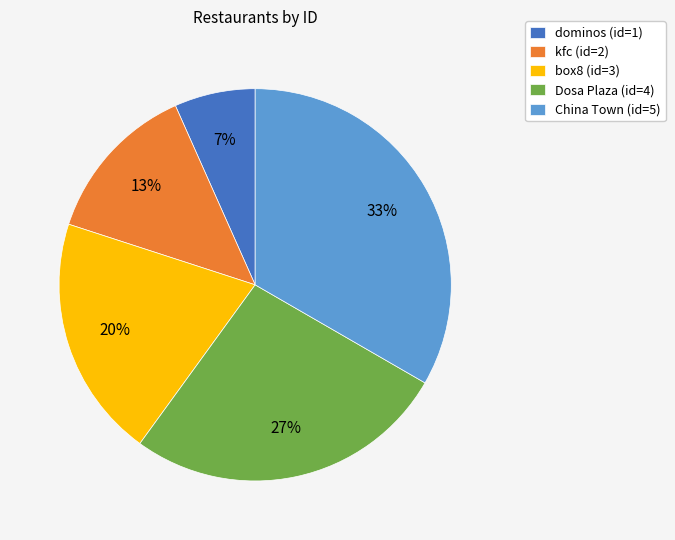

Does box8 account for over 50% of the chart?

No